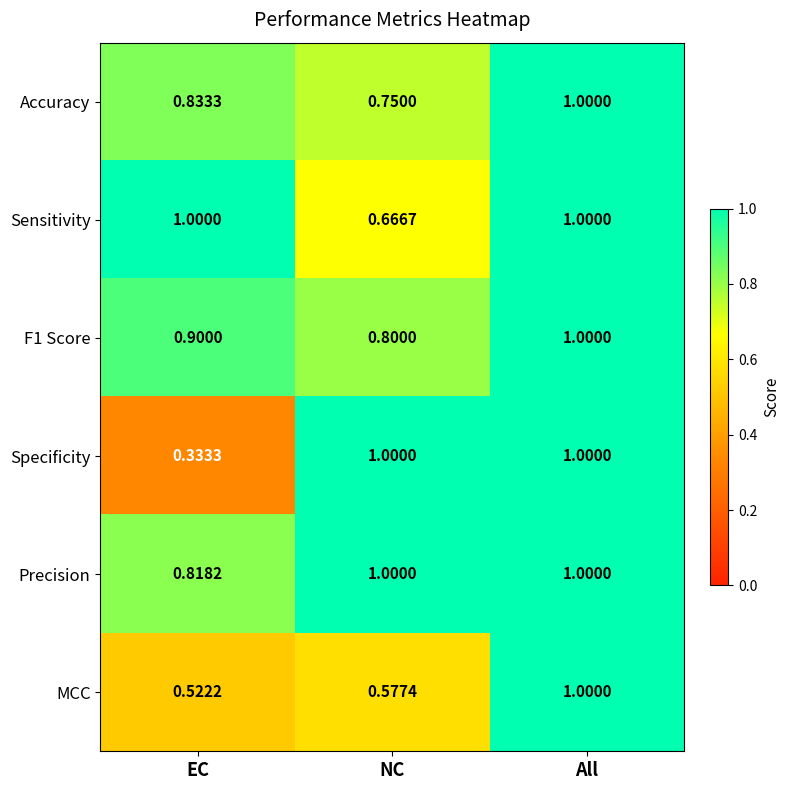

Rank the categories by F1 Score value from lowest to highest.

NC, EC, All